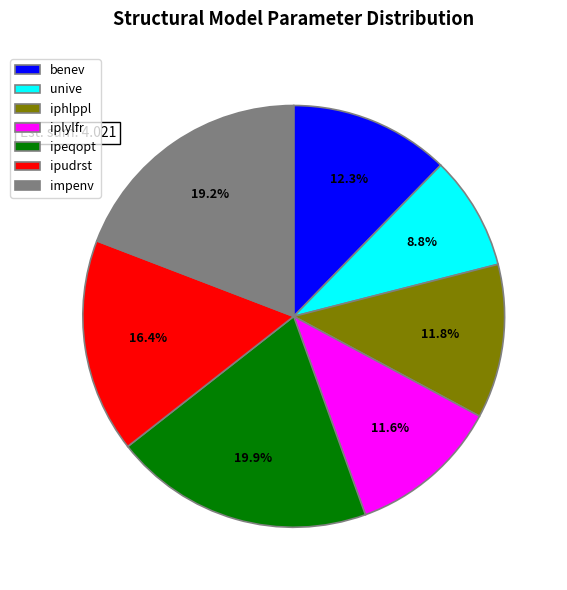

To the nearest percent, what is the average slice percentage?

14%